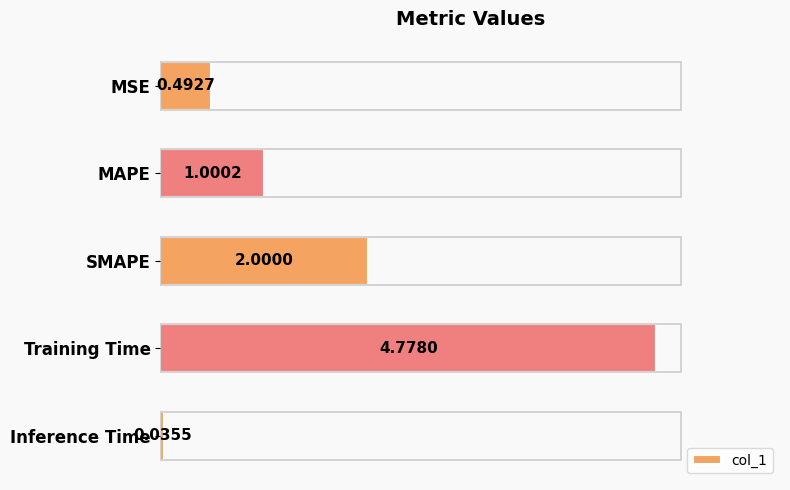

Rank the categories by value from highest to lowest.

Training Time, SMAPE, MAPE, MSE, Inference Time